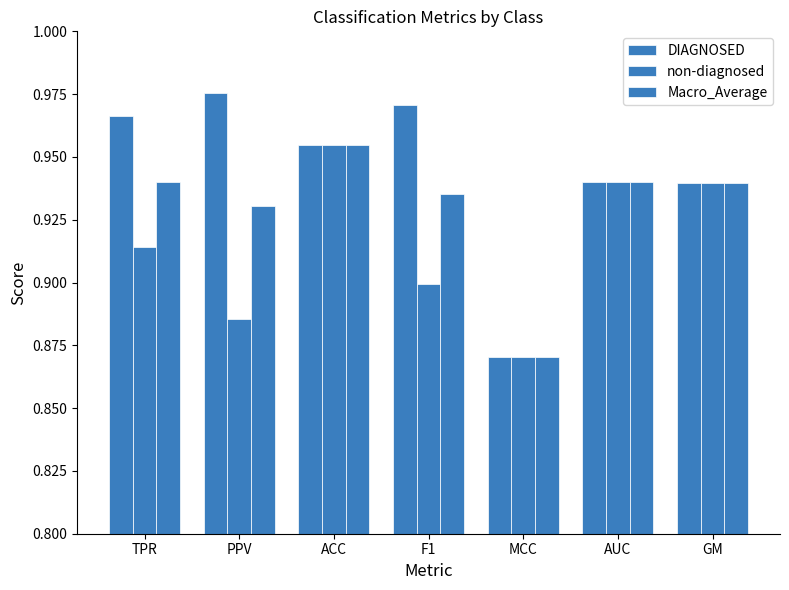

How many bars are there in each group?

3